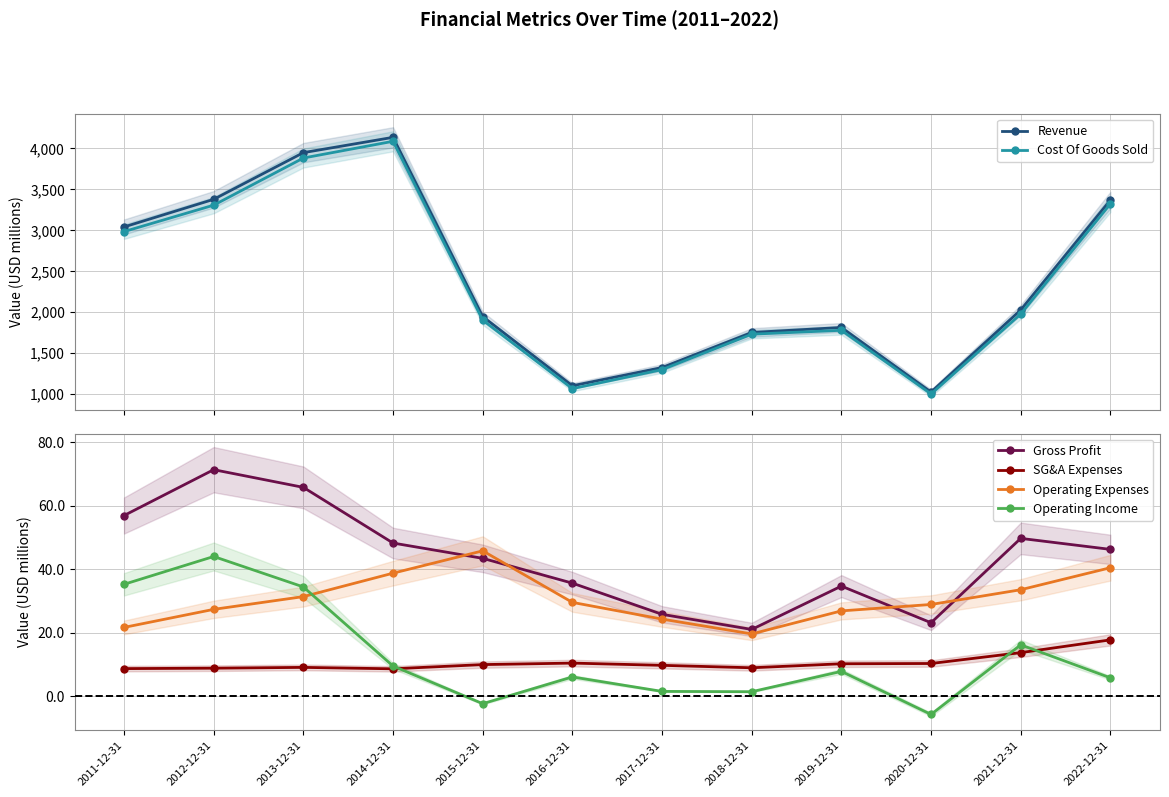

In Operating Expenses, how many points are higher than both neighbors (excluding endpoints)?

1